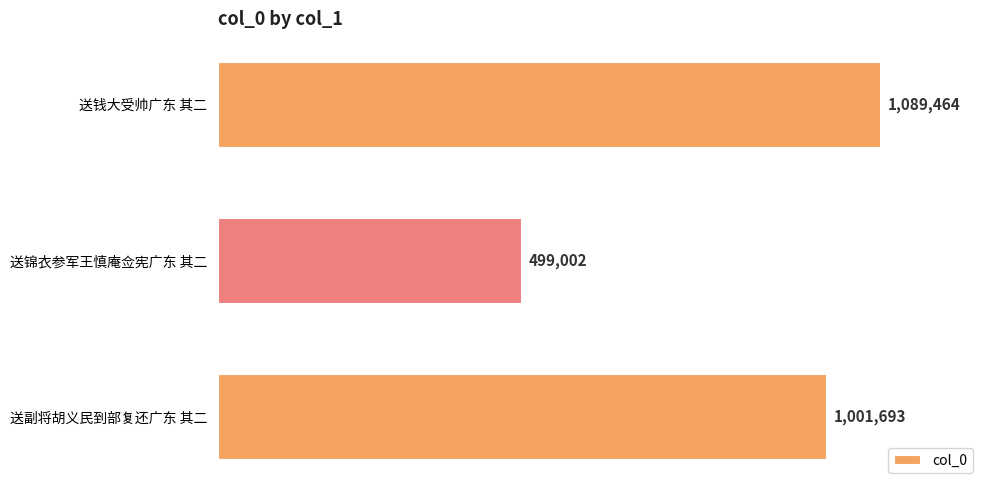

Which label corresponds to the smallest value in the chart?

送锦衣参军王慎庵佥宪广东 其二